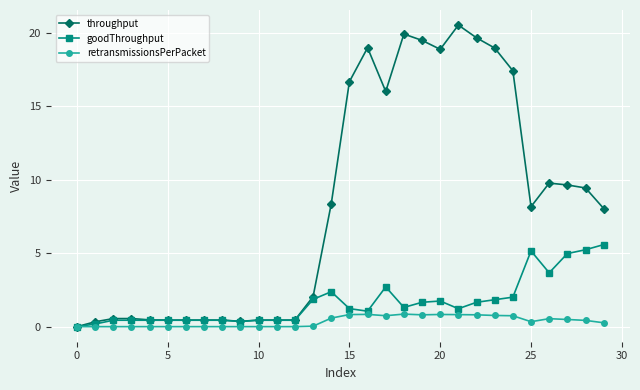

At how many categories does at least one series exceed 17?

8